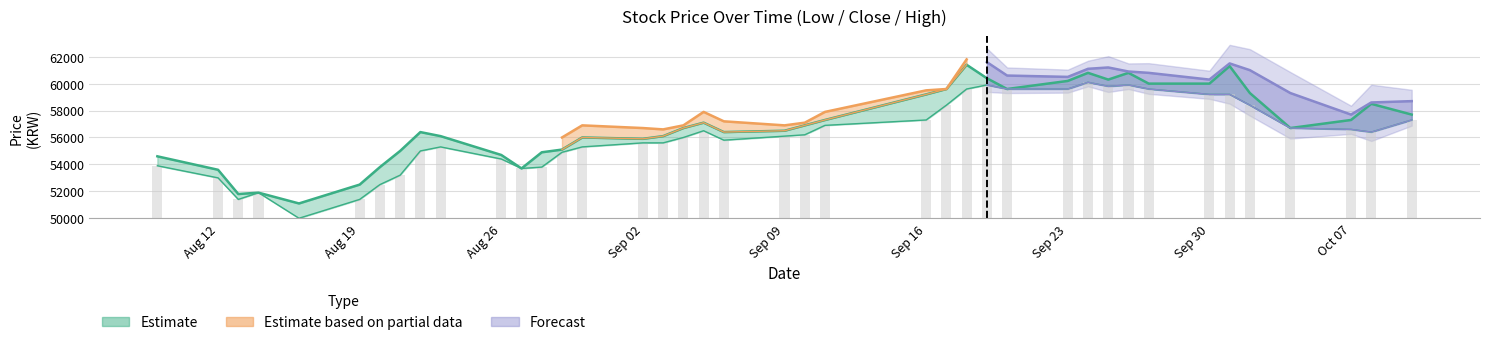

What is the highest value of the Close series?

61400